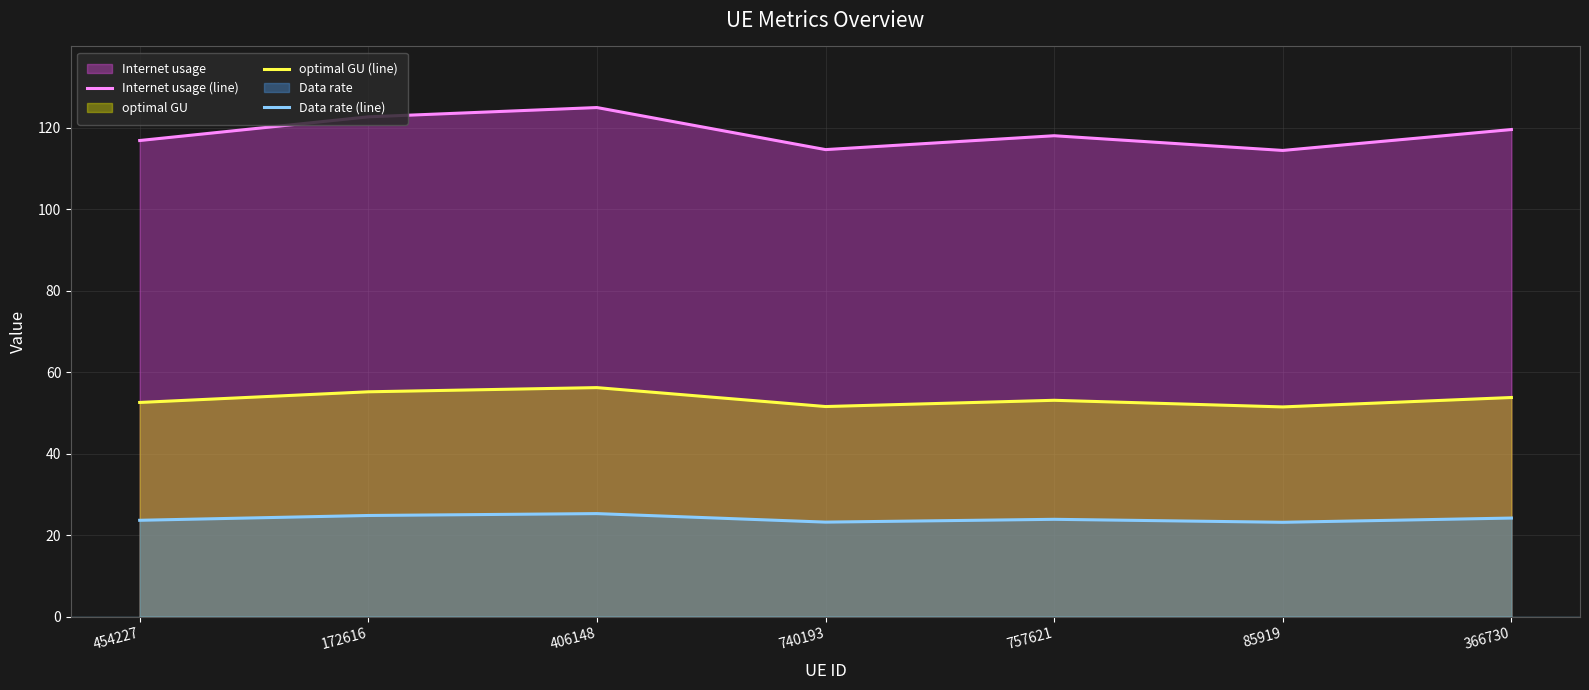

Which label corresponds to the smallest value in the chart?

85919